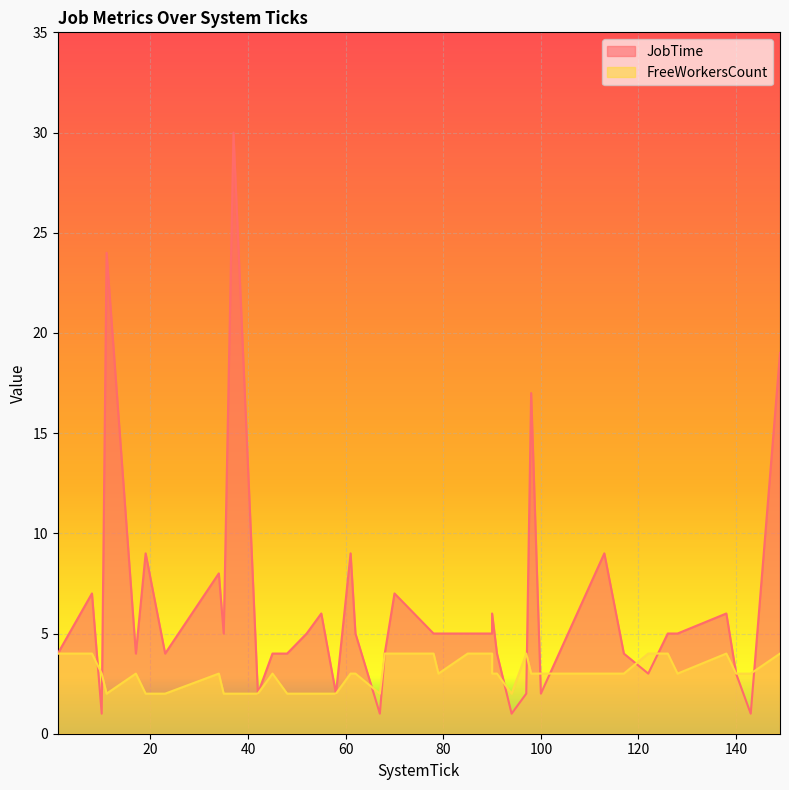

The value of FreeWorkersCount at 58 is 1. True or false?

False